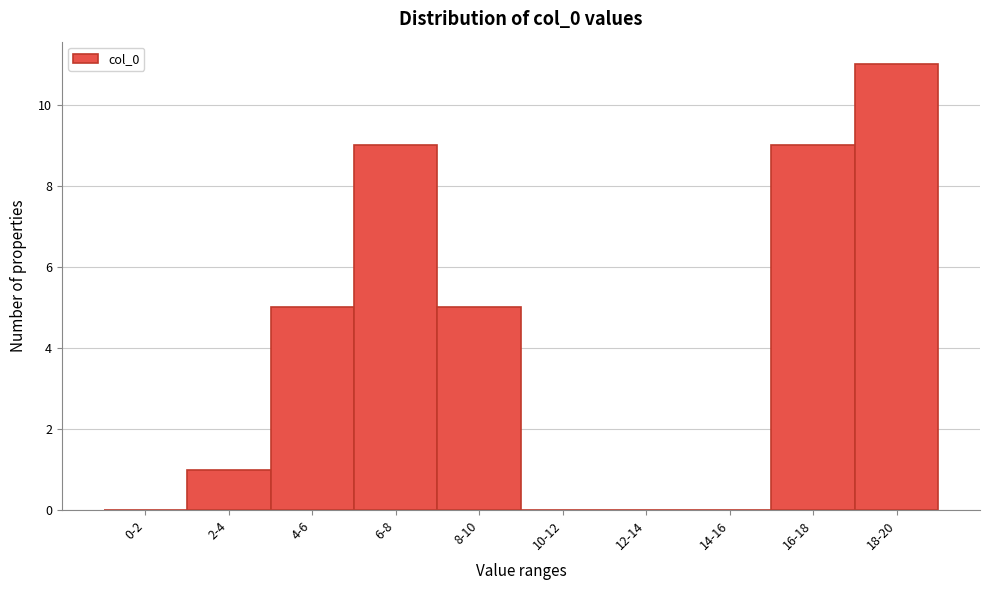

Reading left to right, transcribe all the data shown in this chart.

0-2=0	2-4=1	4-6=5	6-8=9	8-10=5	10-12=0	12-14=0	14-16=0	16-18=9	18-20=11